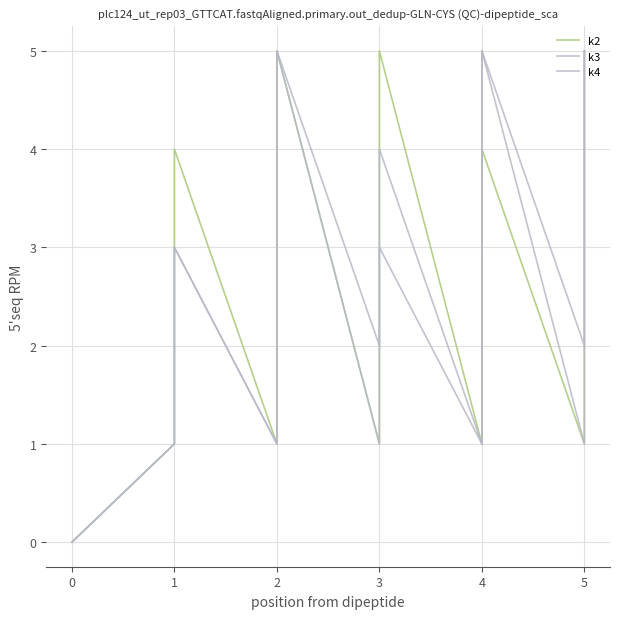

At which label is k4 closest to 2?

1